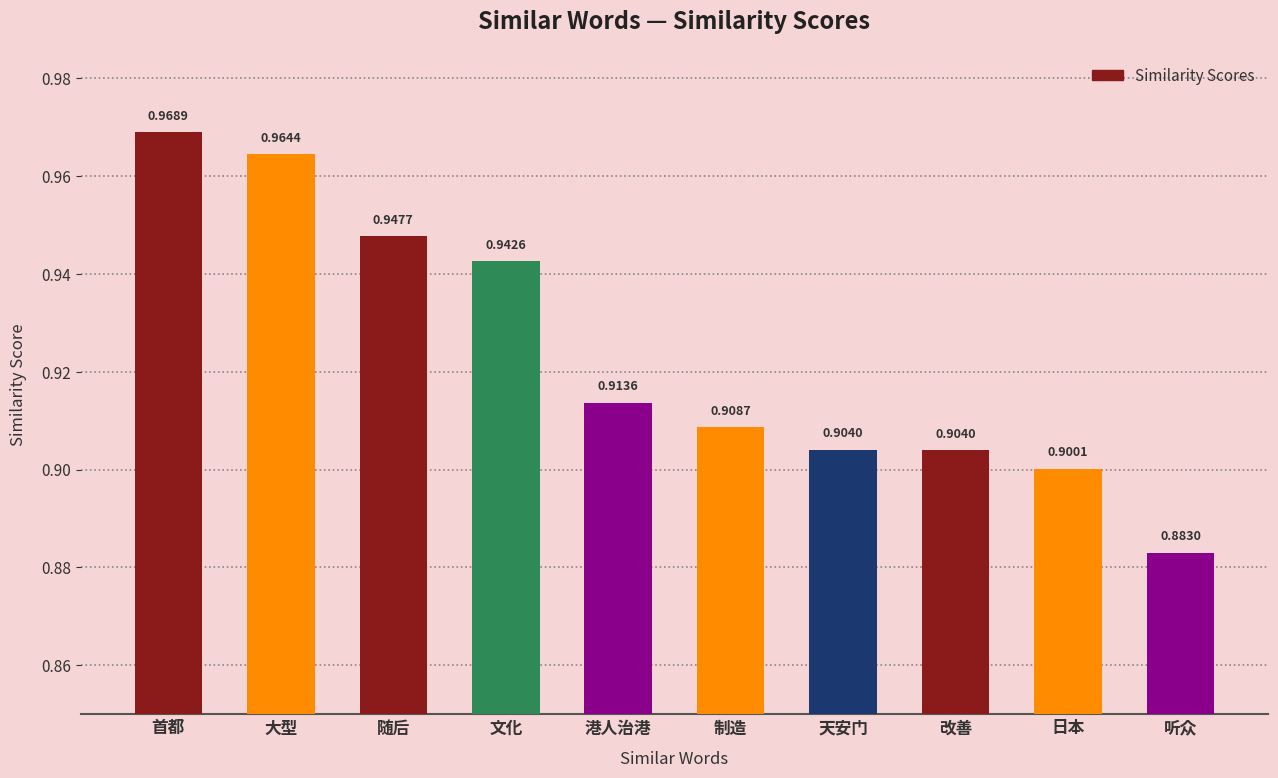

What is the sum of all values?

9.2